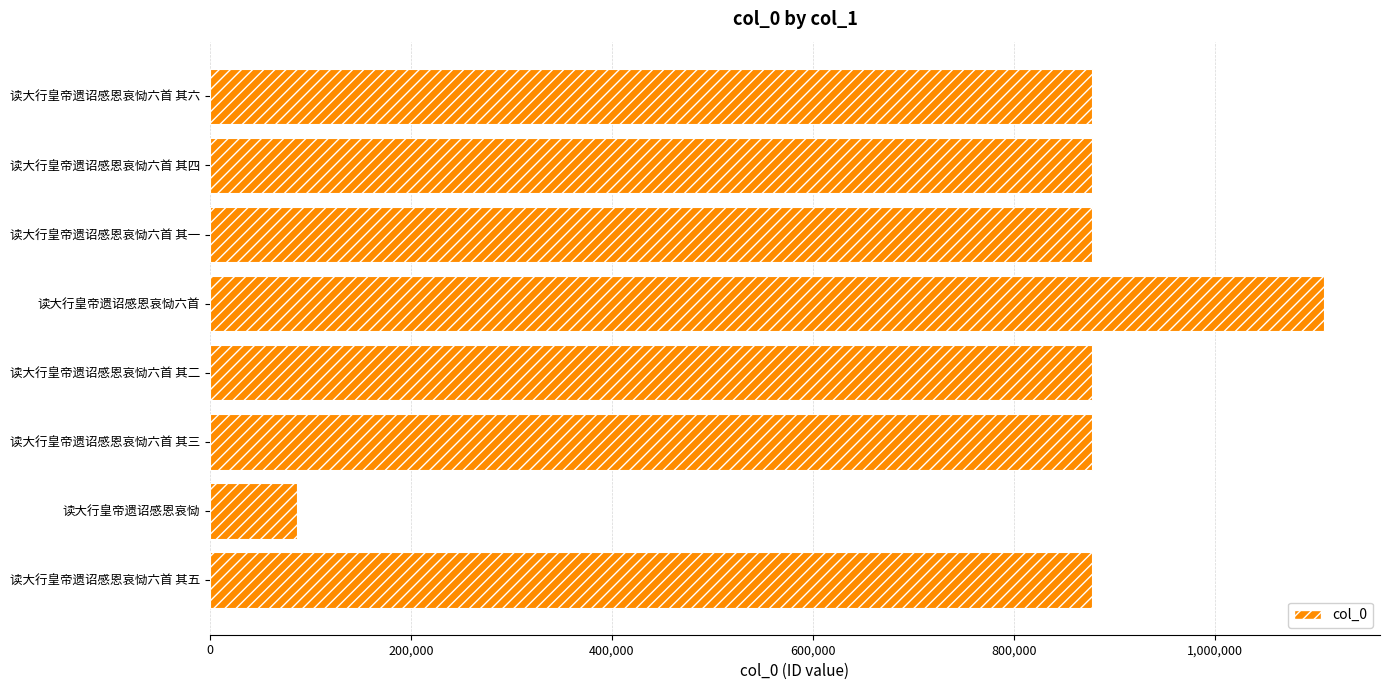

Are the bars horizontal?

Yes